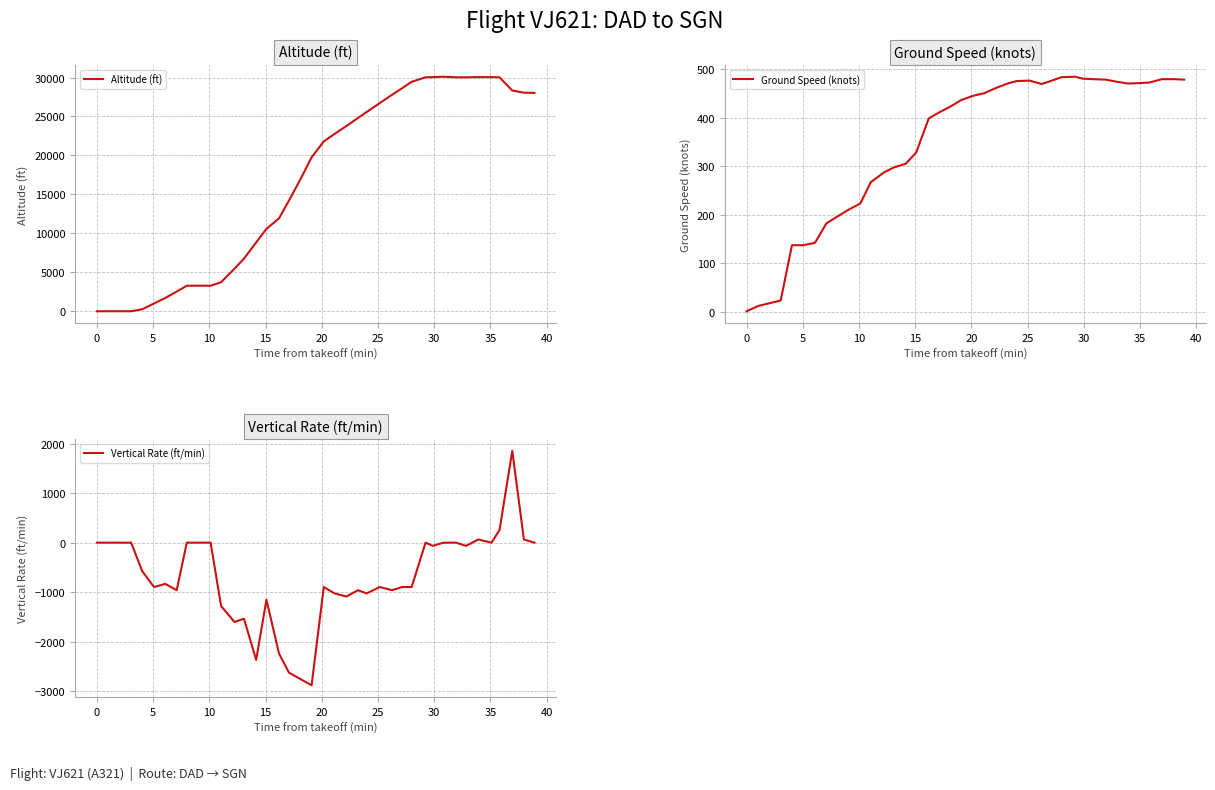

Which series has the widest spread of values?

Altitude (ft)